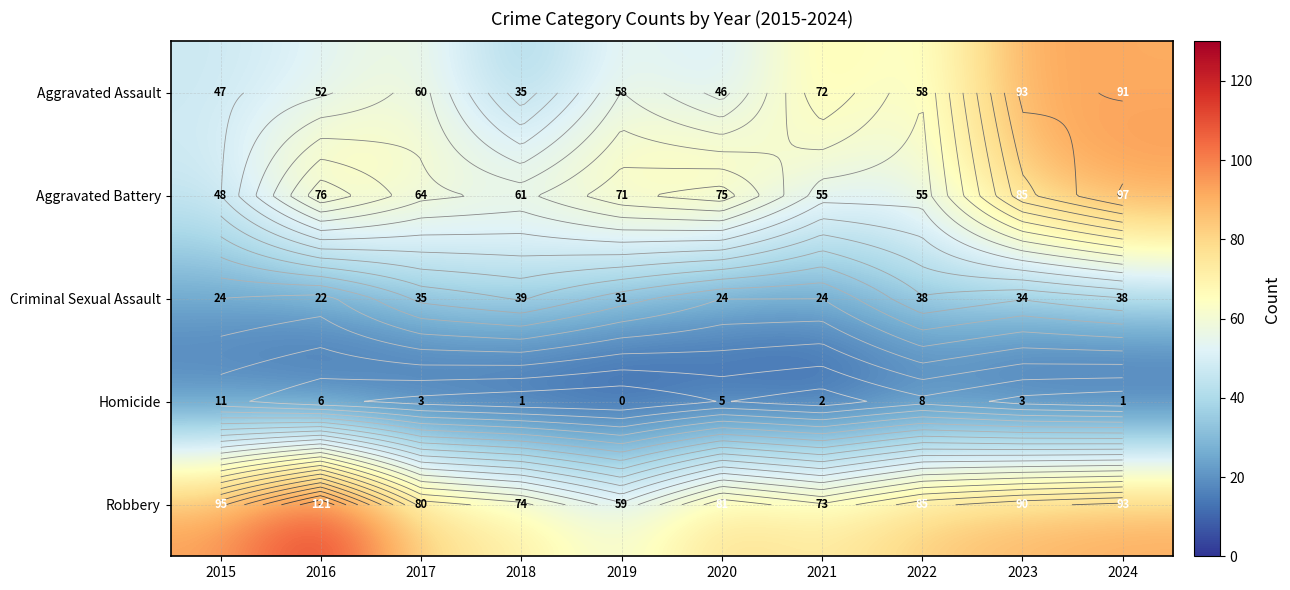

Which label corresponds to the smallest value in the chart?

2019